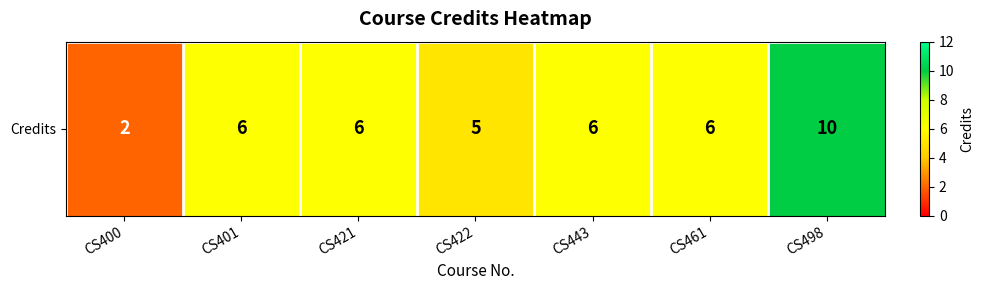

What is the difference between the second highest and second lowest values?

1